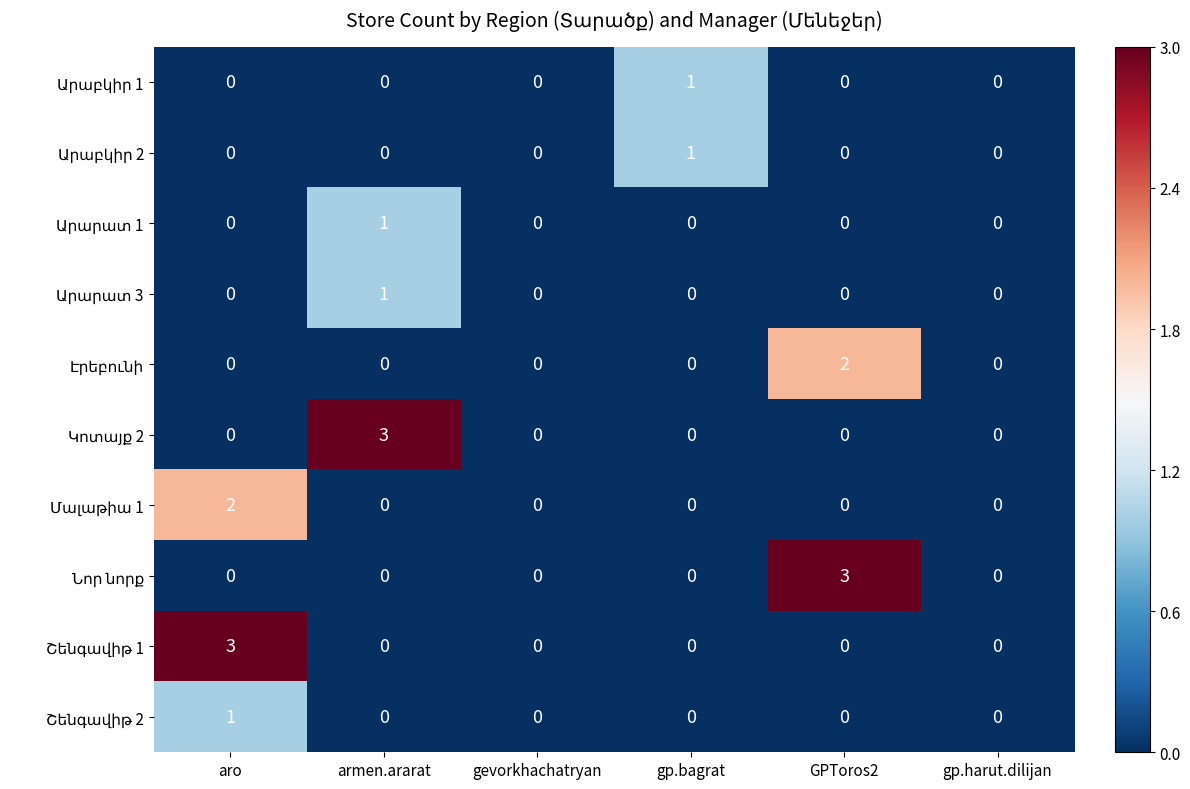

At which category is the sum across all series the highest?

aro